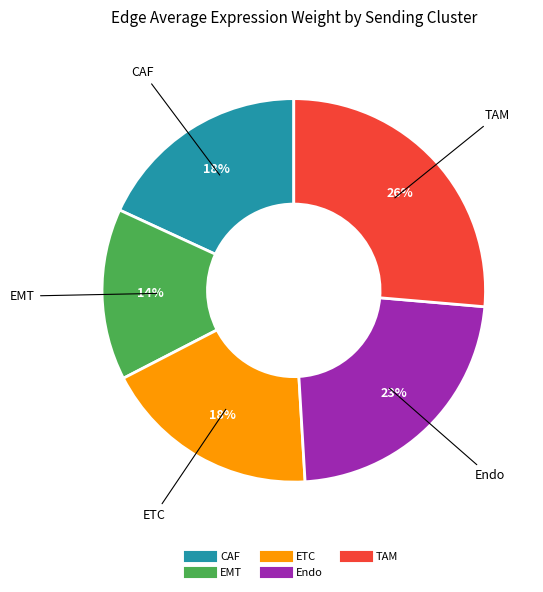

Is there a majority slice in this chart?

No